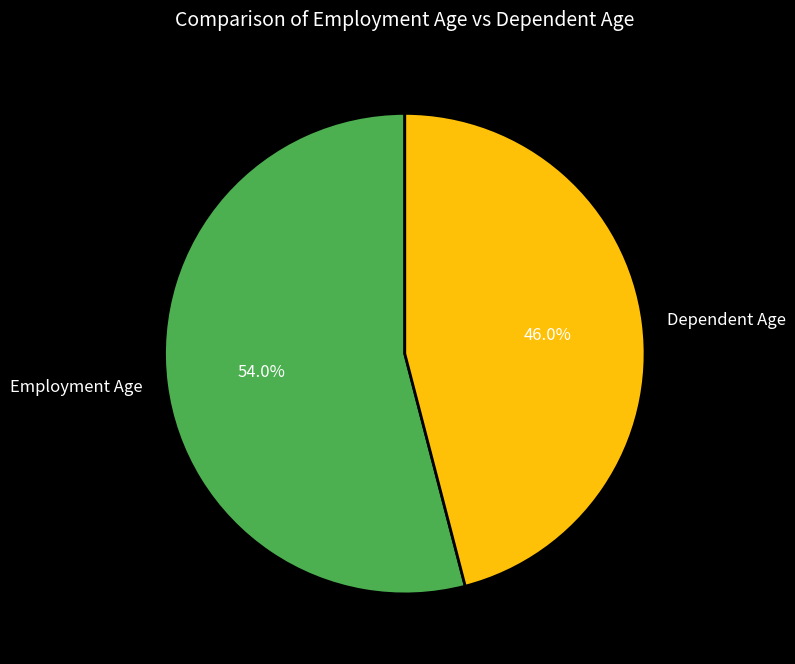

Which slice is the largest?

Employment Age